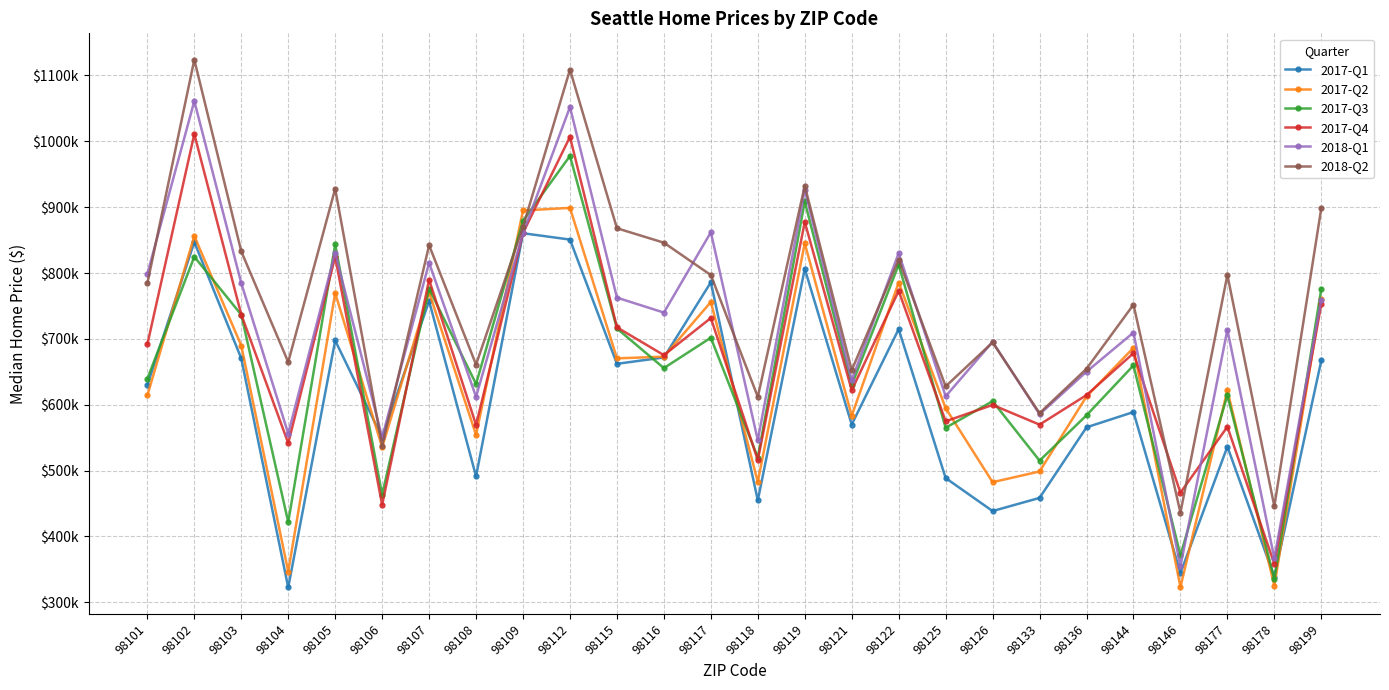

Which series changed the most between 98101 and 98136?

2018-Q1